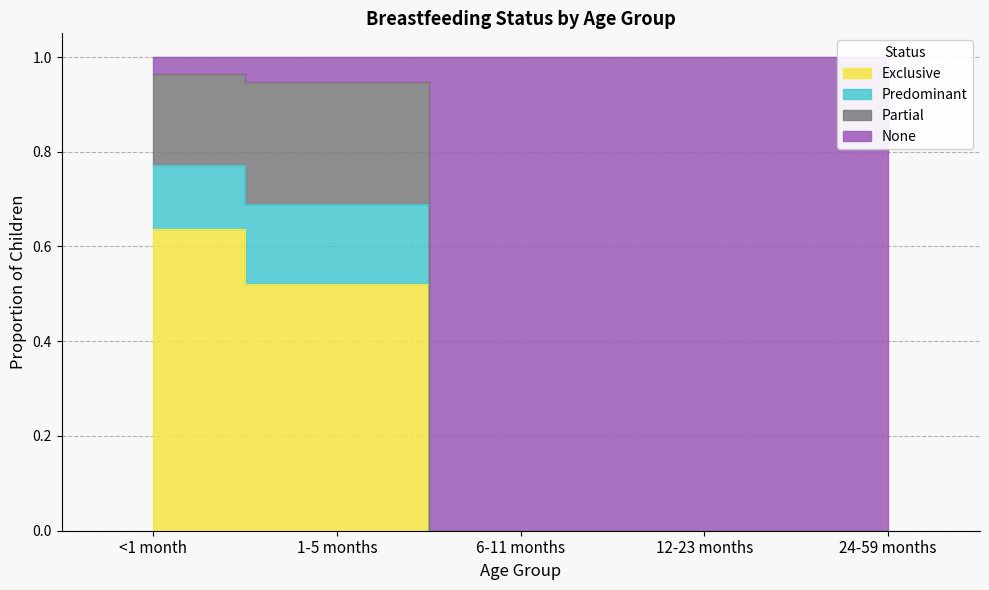

Between 24-59 months and 6-11 months, which is larger?

24-59 months